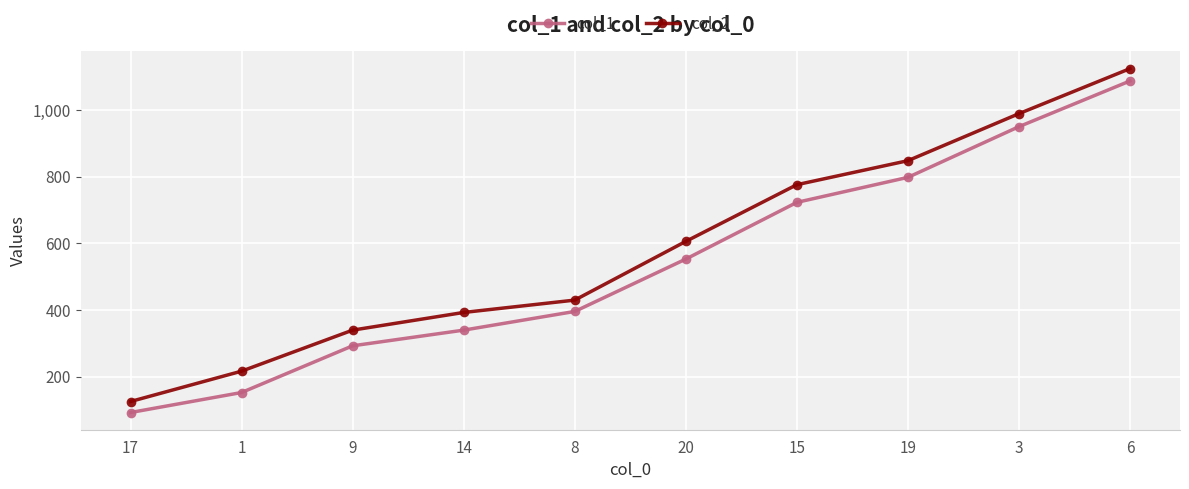

Rank the categories by col_1 value from lowest to highest.

17, 1, 9, 14, 8, 20, 15, 19, 3, 6